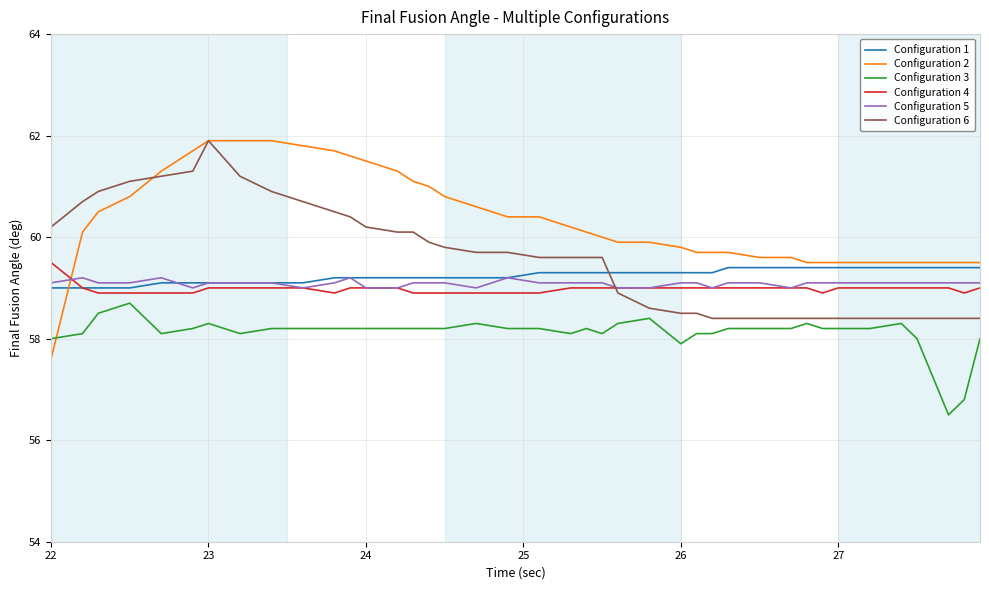

Which series has the largest range (max minus min)?

Configuration 2